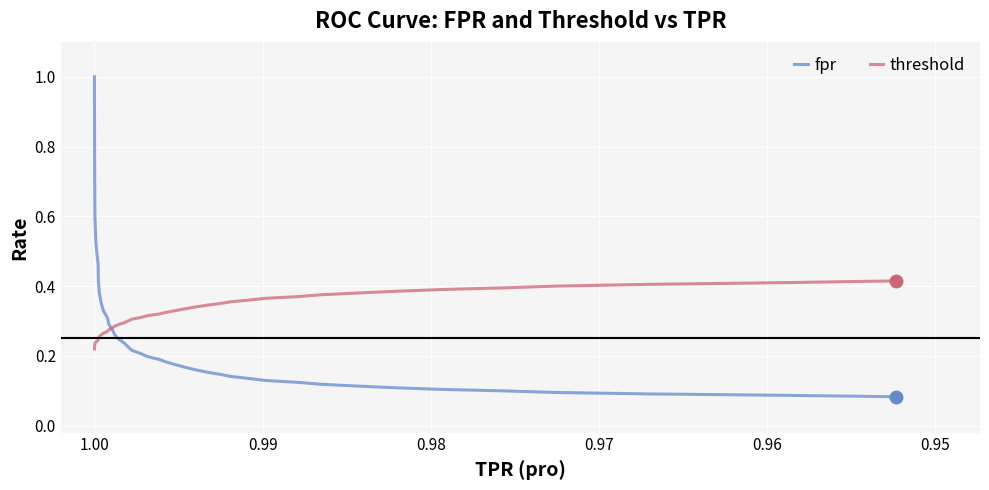

What is the value of the fpr point at the 23rd from the left?

0.2